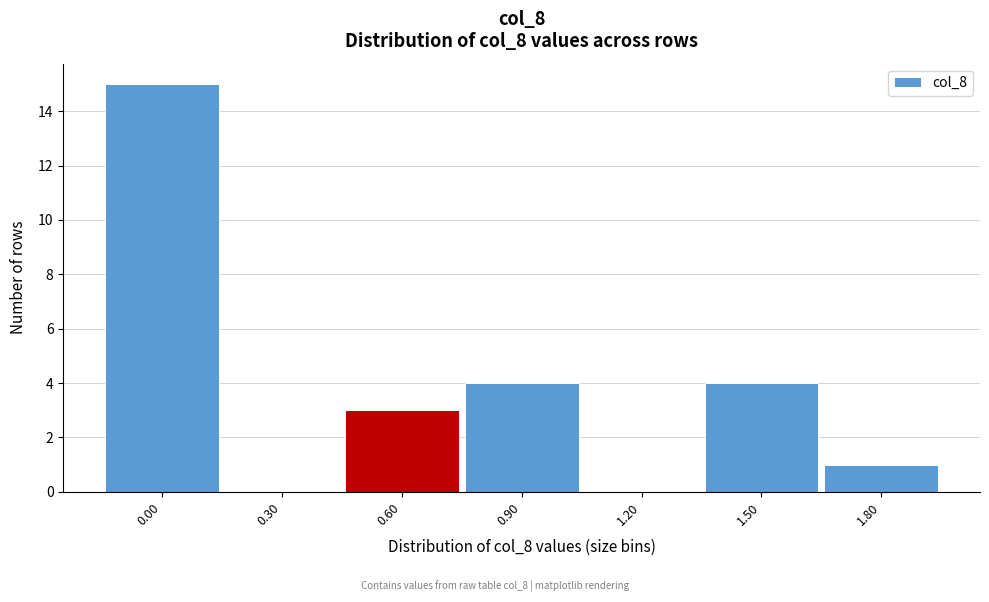

Reading left to right, list all the values displayed in this chart.

0.00=15	0.30=0	0.60=3	0.90=4	1.20=0	1.50=4	1.80=1